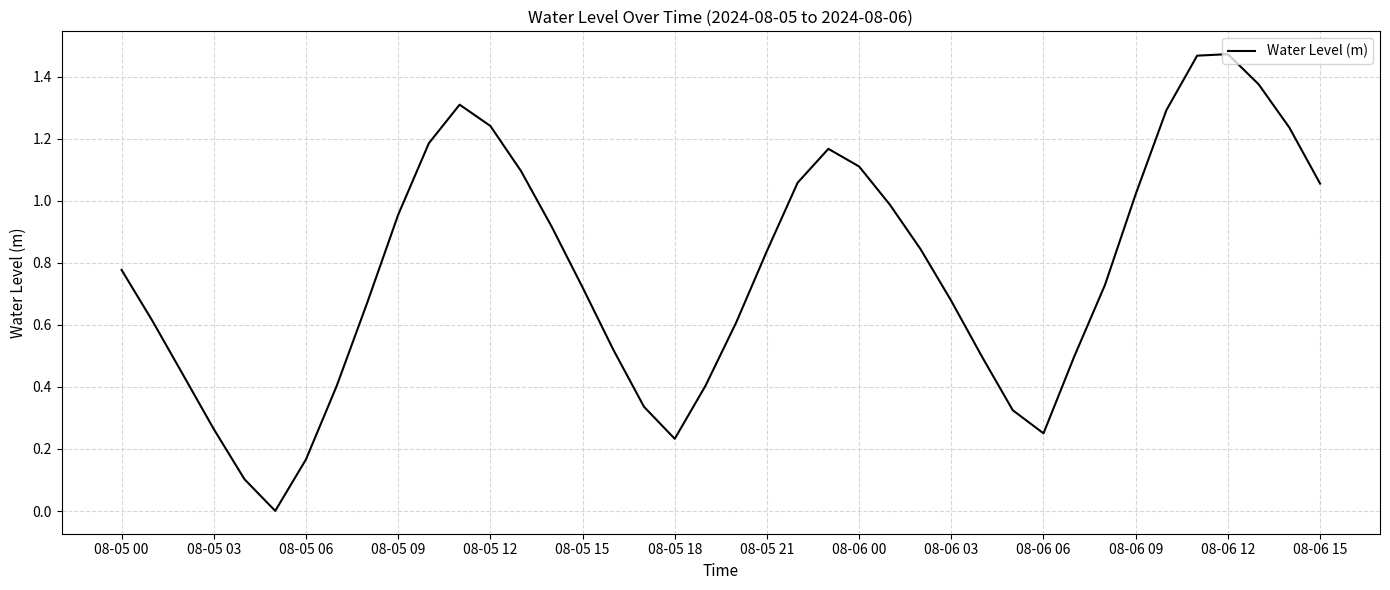

What is the greatest value displayed?

1.5